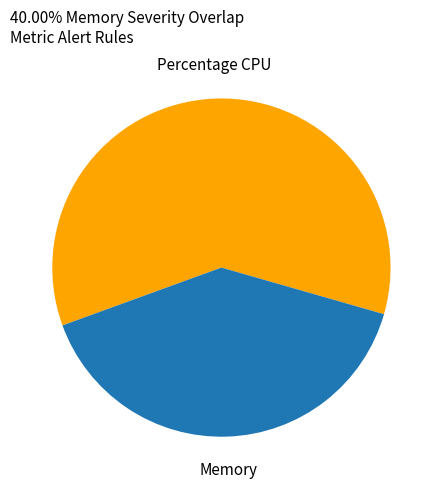

What is the smallest slice in the pie chart?

Memory